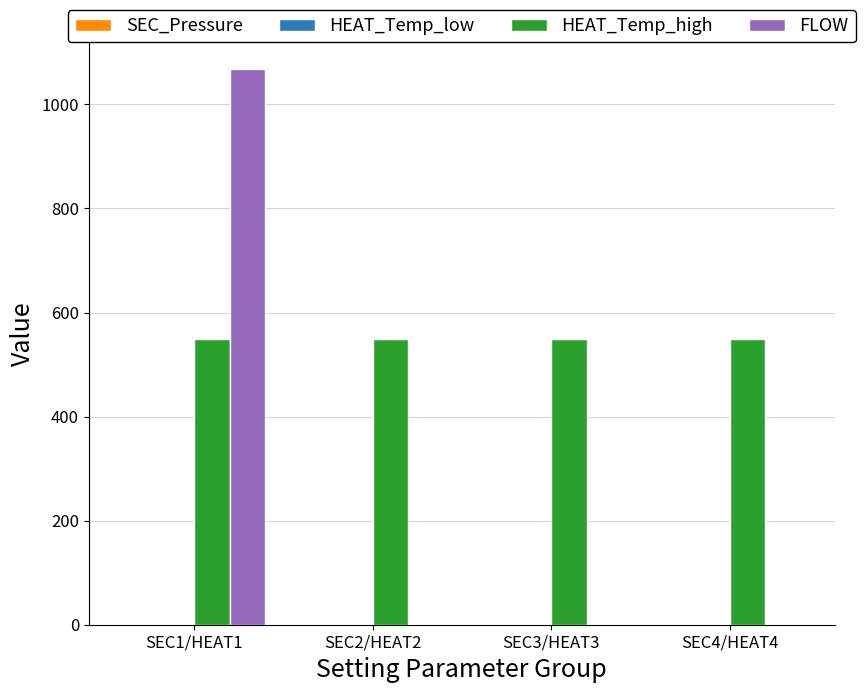

What is the sum of all FLOW values?

1067.2